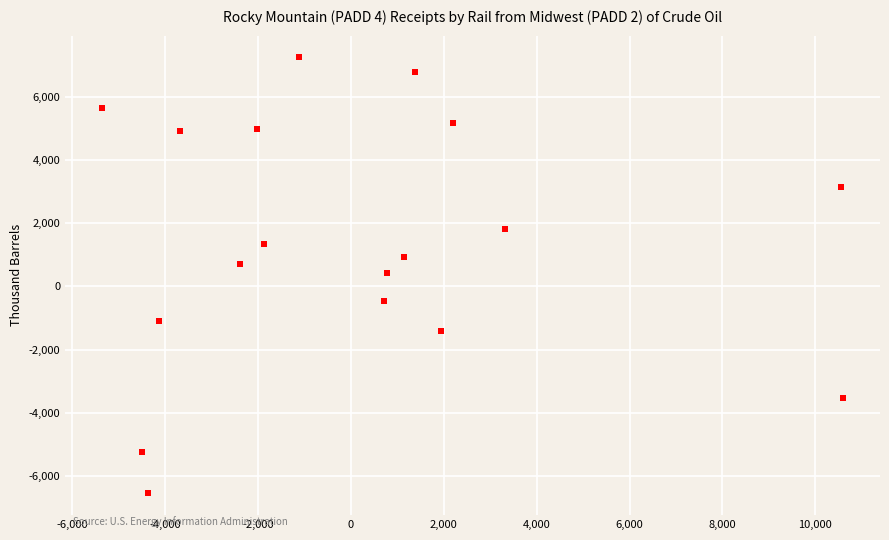

What is the range of Y values (max minus min)?

13788.9